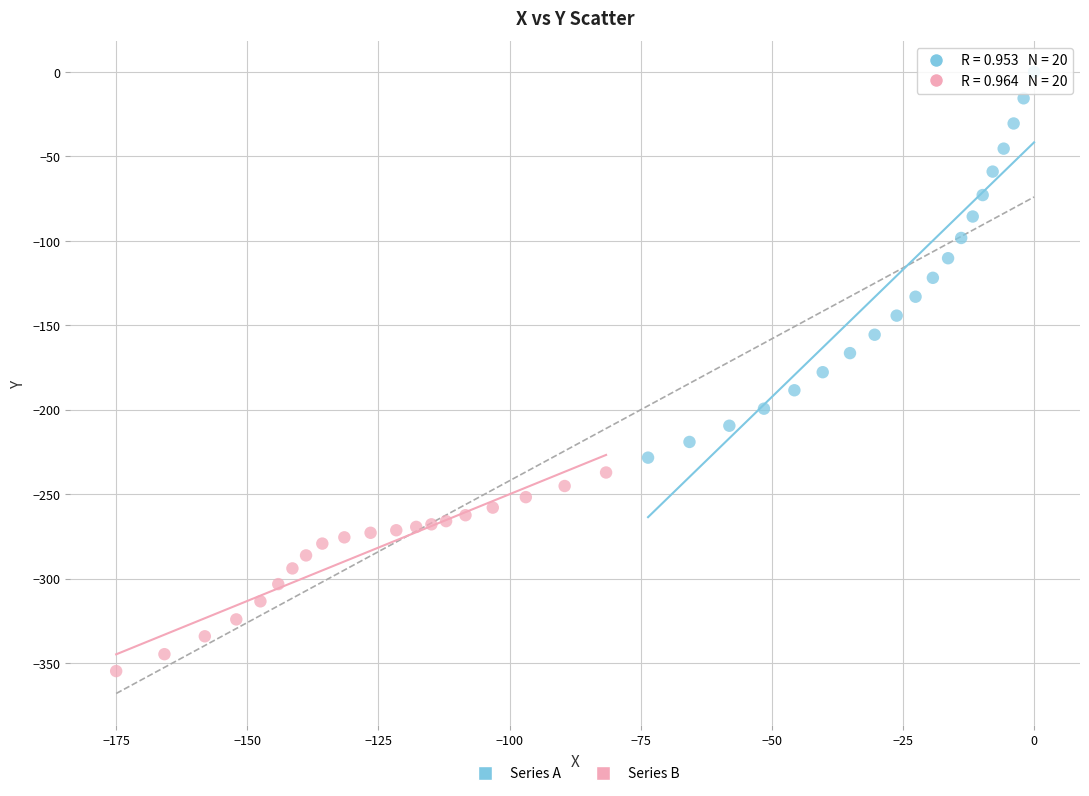

Which series contains the lowest Y value?

Series B